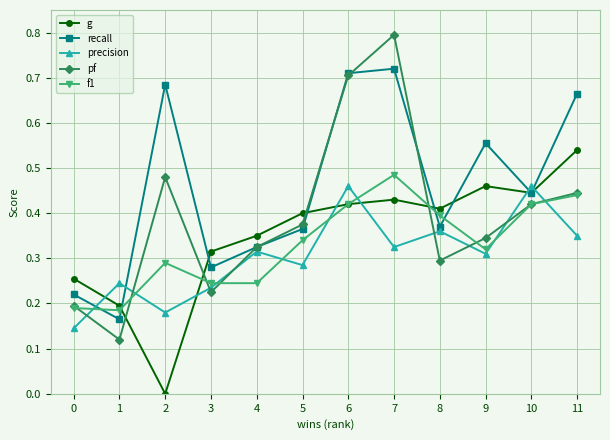

How many interior local peaks does the f1 series have?

2